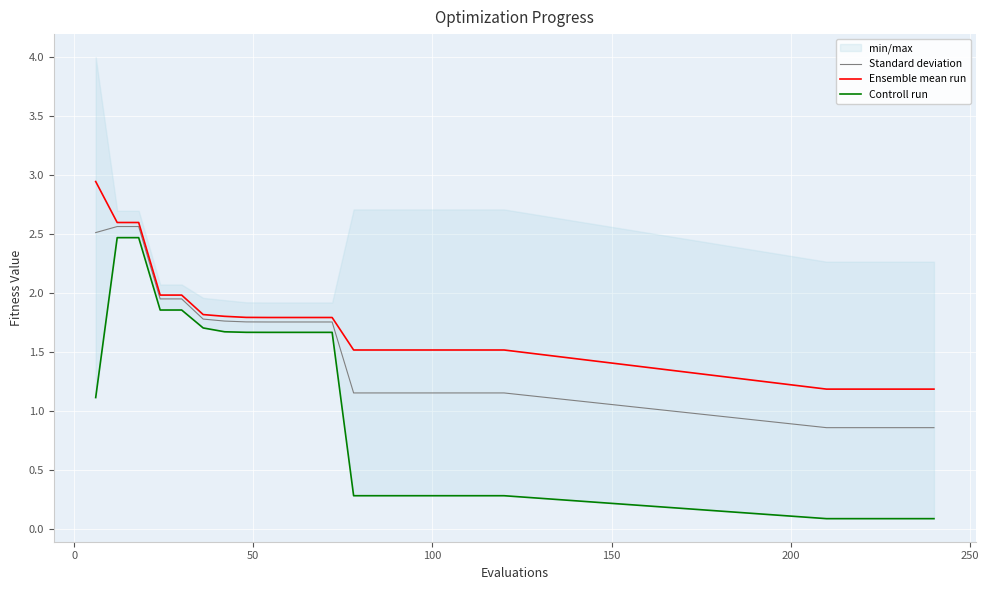

How many lines are shown in the chart?

3